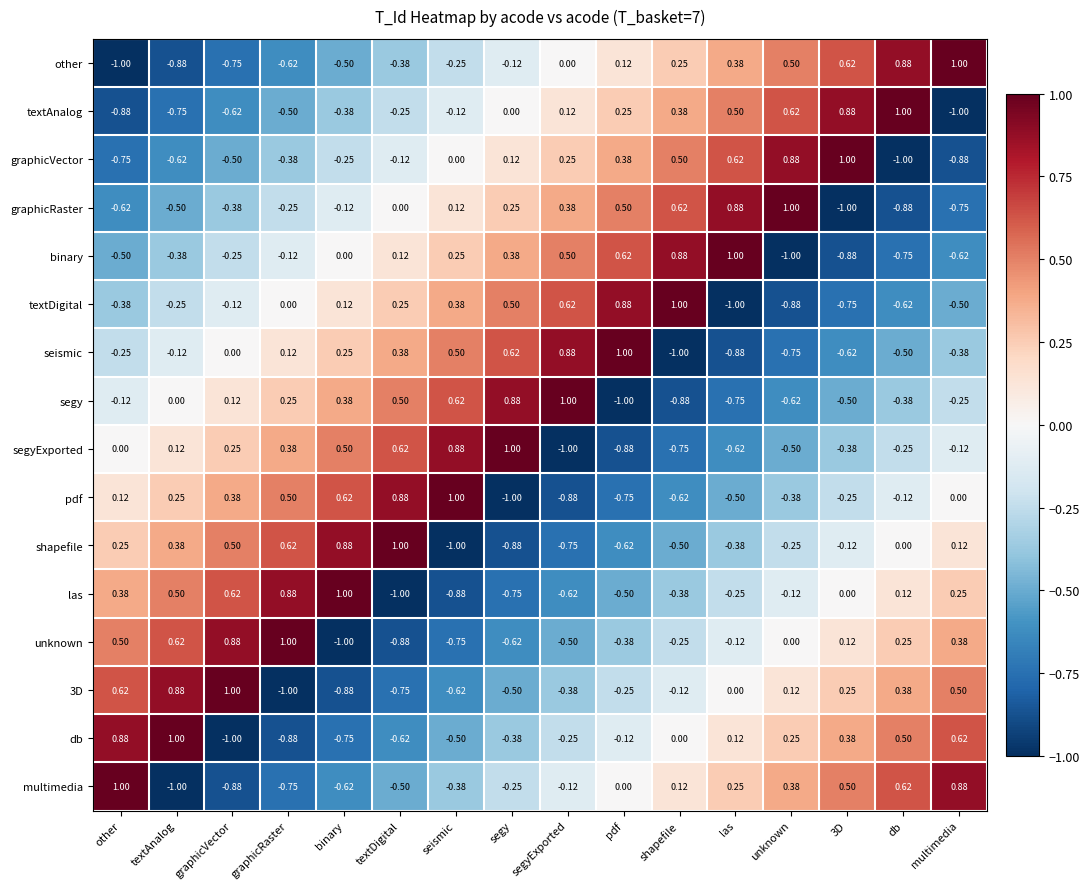

At which label is shapefile closest to 0?

db